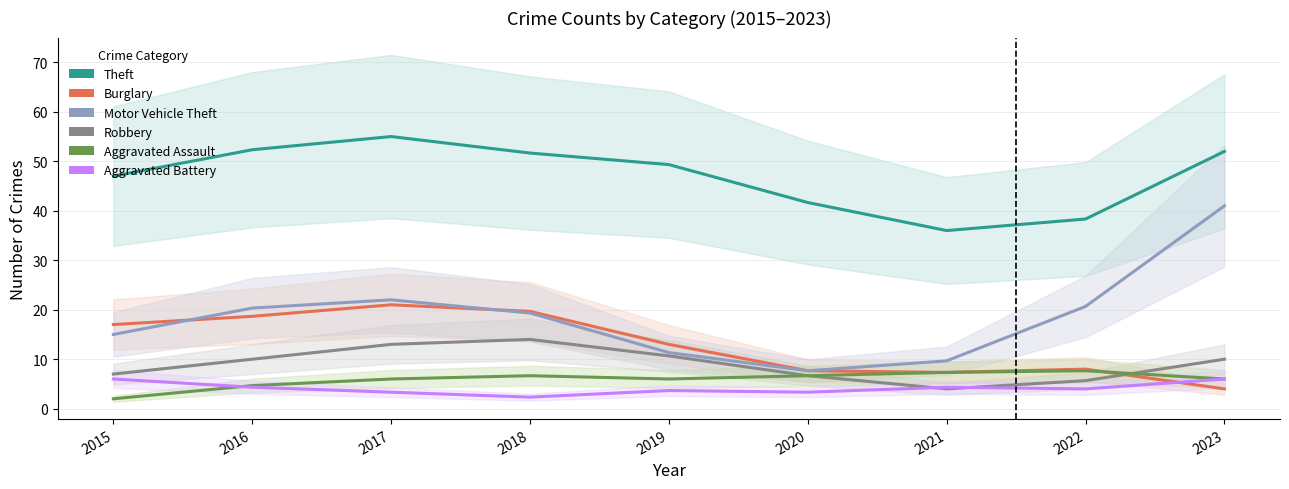

In Aggravated Battery, how many points are higher than both neighbors (excluding endpoints)?

2